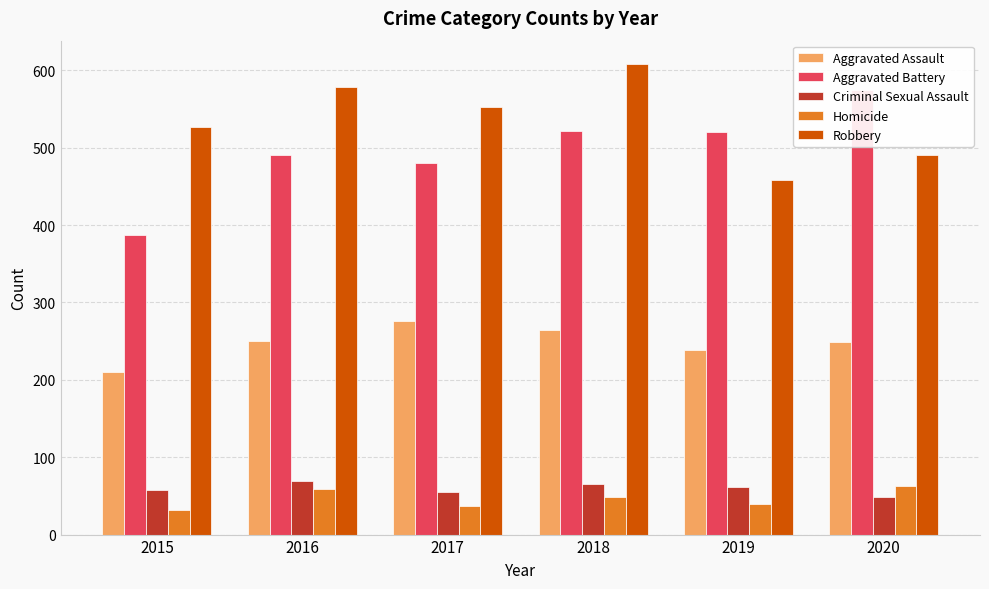

What is the sum of the Robbery values at 2015 and 2019?

985